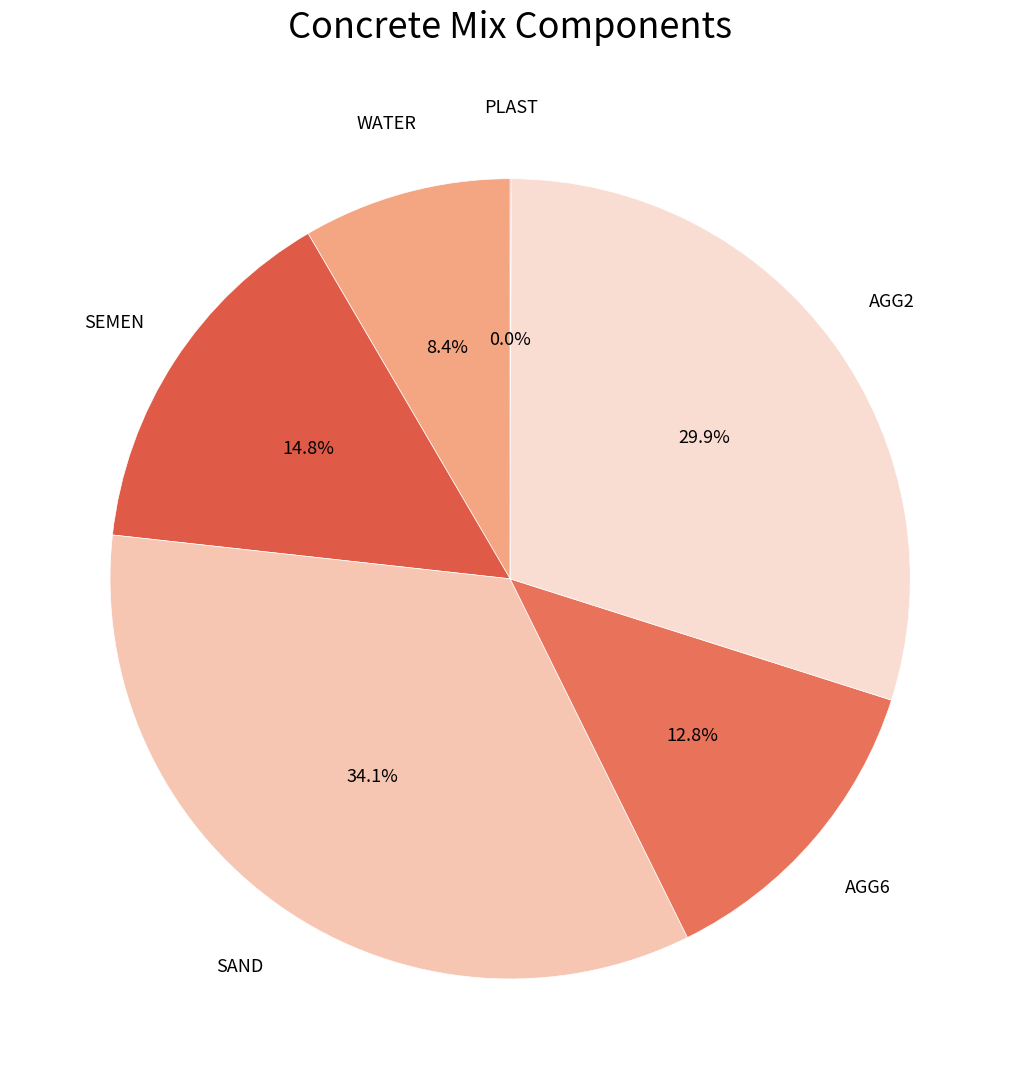

What is the largest slice in the pie chart?

SAND